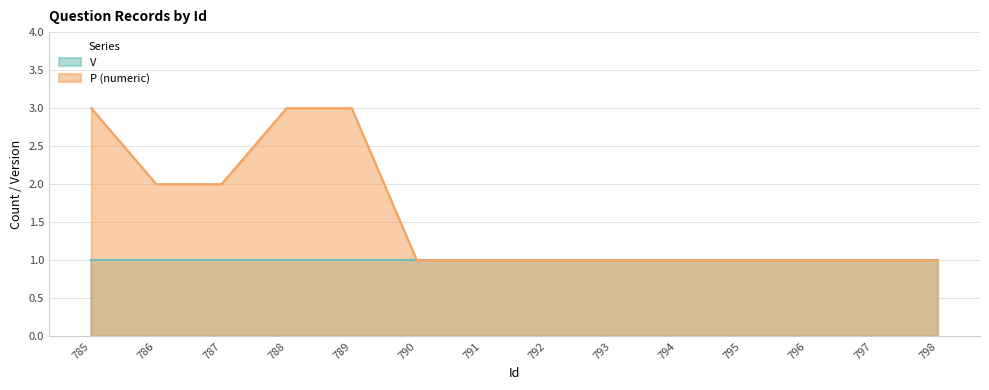

What is the maximum value shown in the chart?

3